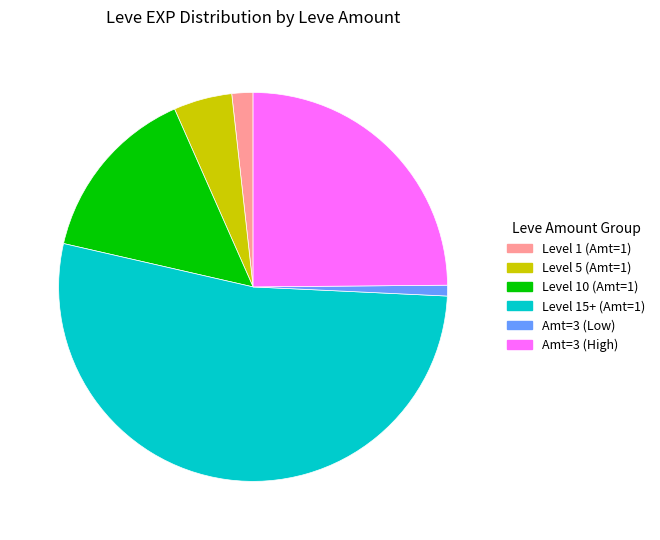

Is there any slice that represents more than half of the pie?

Yes